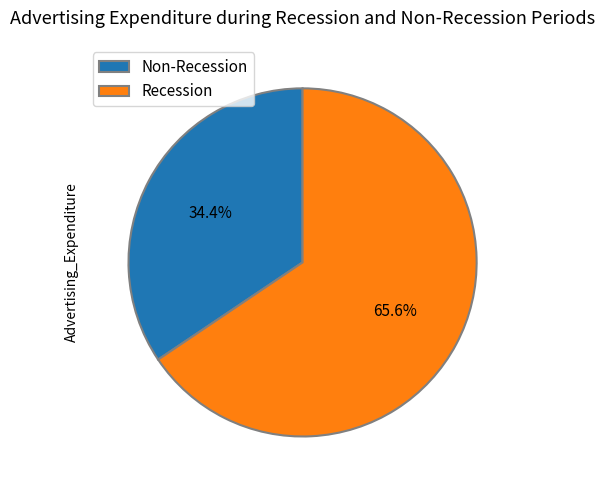

Which slice is the smallest?

Non-Recession